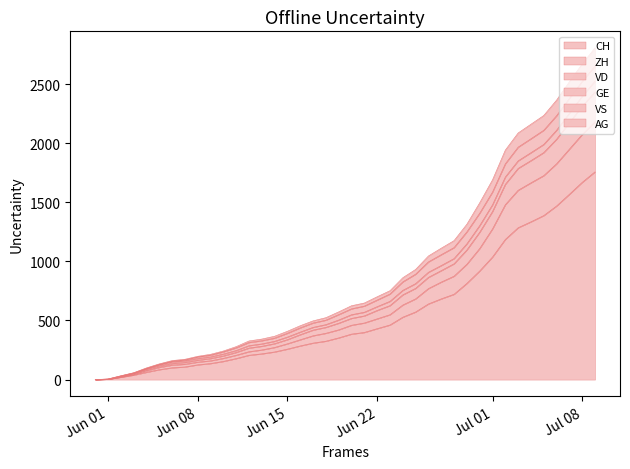

What is the highest value of the CH series?

1758